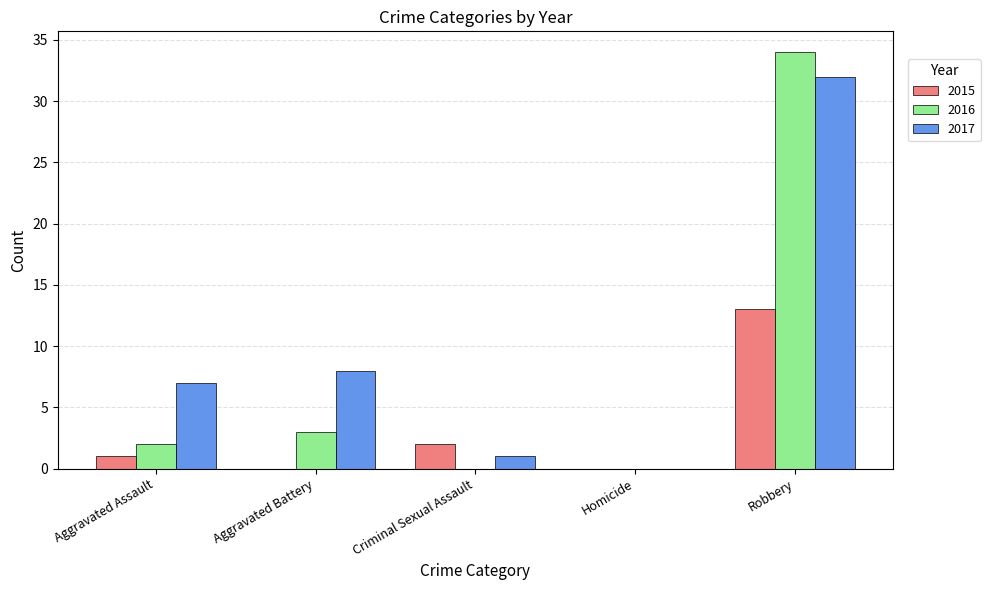

What is the total value across all series at Criminal Sexual Assault?

3